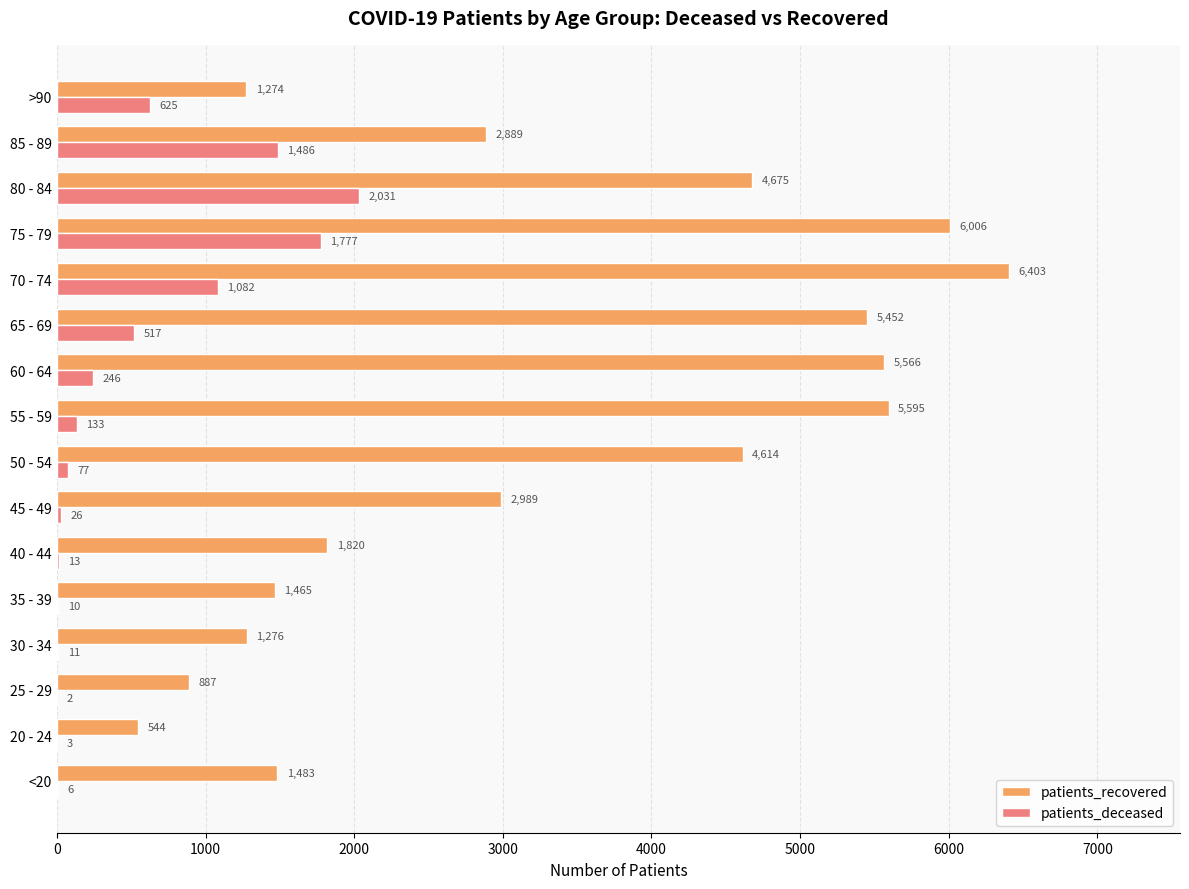

Which label corresponds to the largest value in the chart?

70 - 74